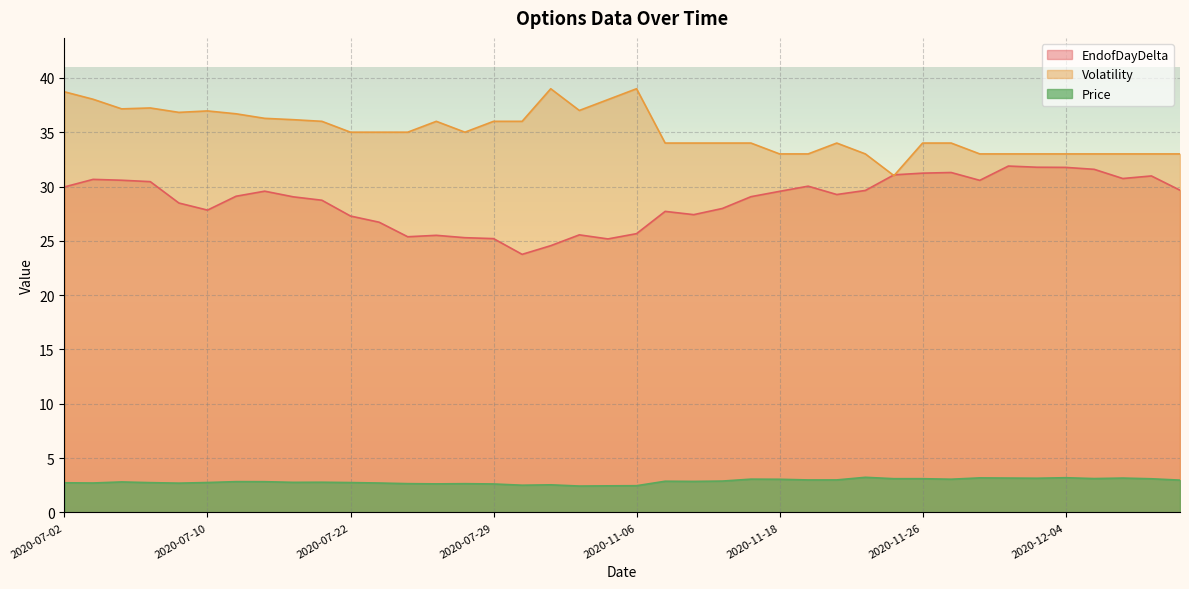

What position from the left is 2020-11-19?

27